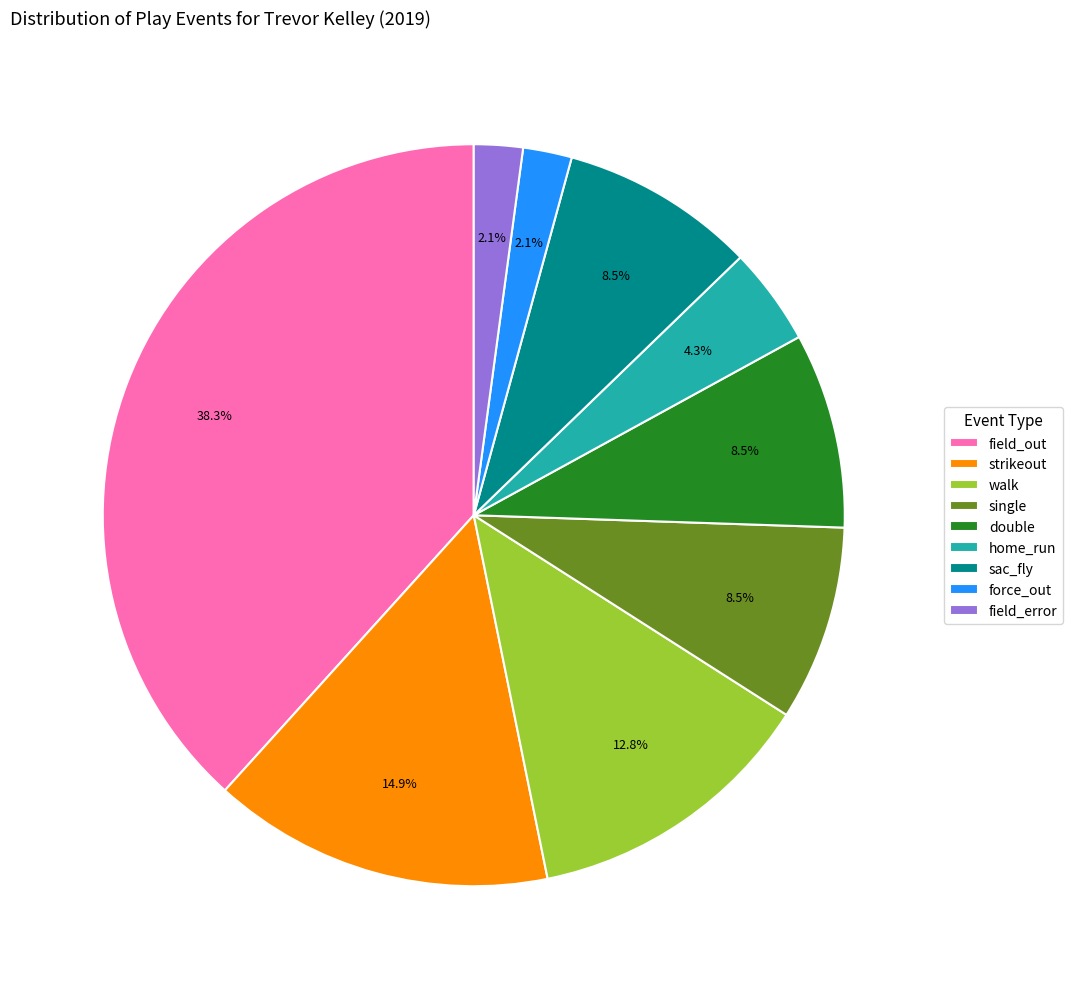

To the nearest percent, what is the difference between the force_out and walk slice percentages?

11%